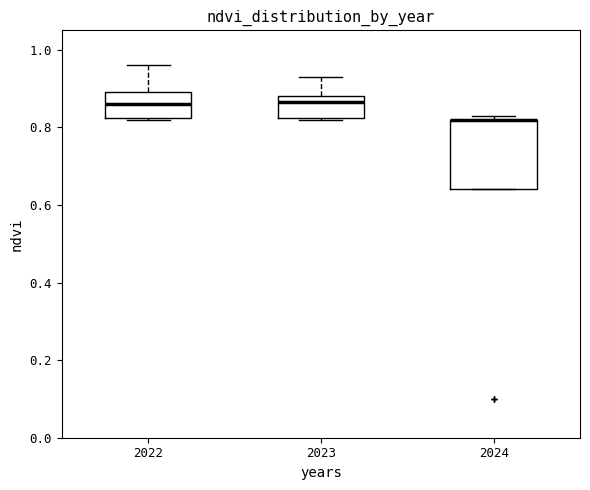

Where is the upper edge of the box at x = 2023 on the y-axis? The values are not printed on the chart, so give them approximately, as read against the axis.

0.88